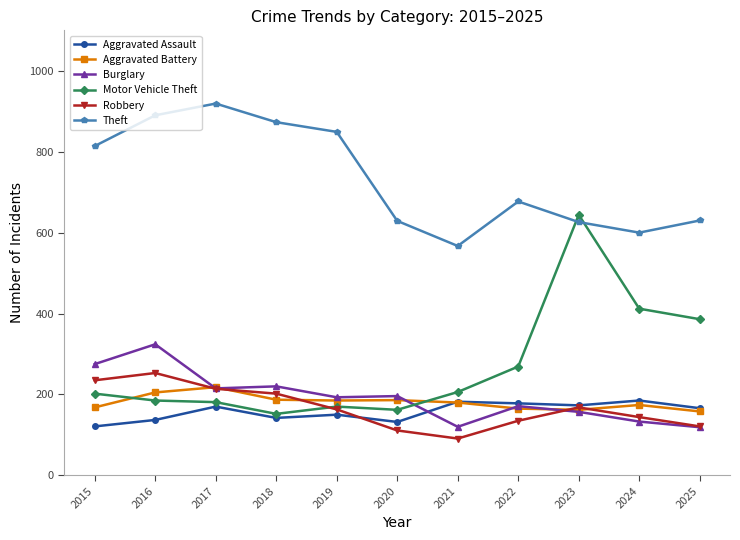

Is this an area chart (filled region under the line)?

No